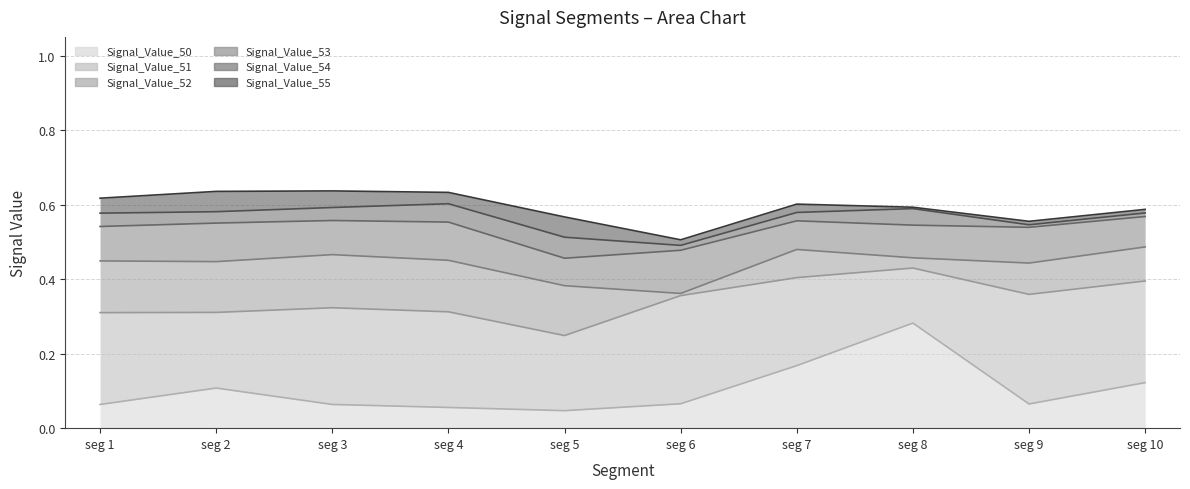

Is it true that Signal_Value_50 equals 0.2 at seg 10?

False